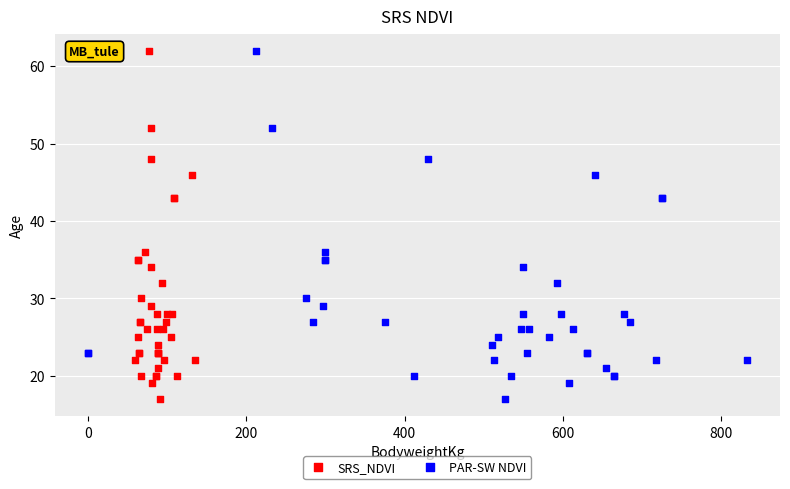

What are all the series names shown in the legend?

SRS_NDVI, PAR-SW NDVI